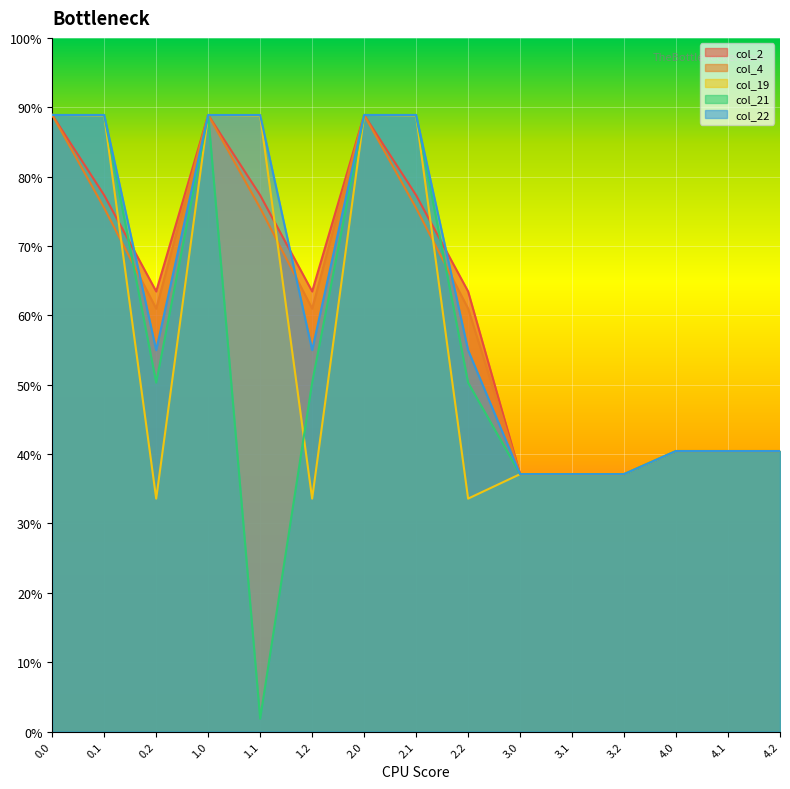

How many values in the col_21 series are below 226?

7